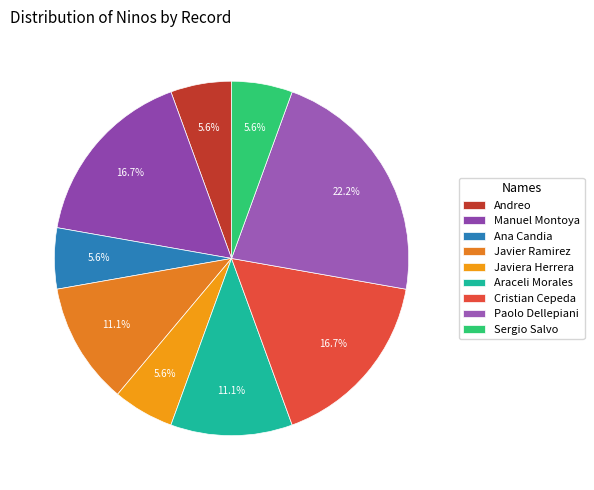

How many segments does this pie chart have?

9